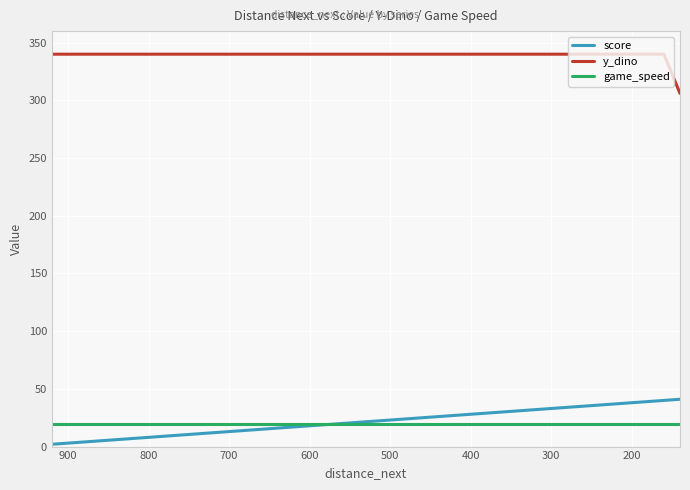

What are all the series names shown in the legend?

score, y_dino, game_speed